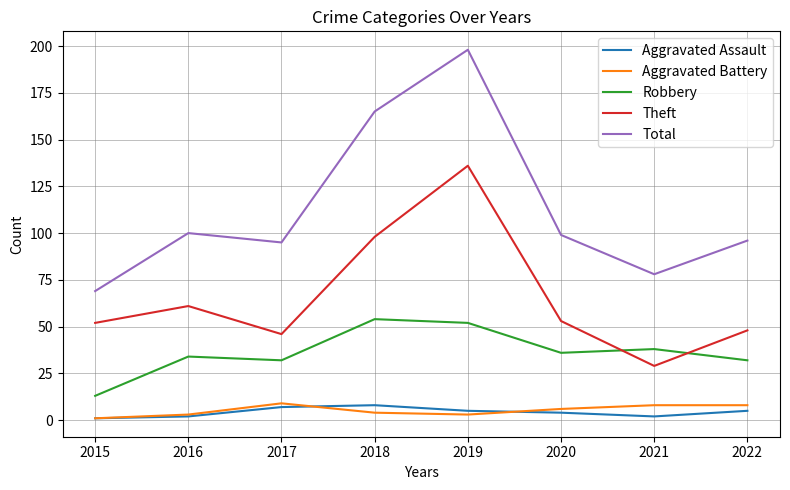

Is the value of Aggravated Assault at 2019 greater than the value of Aggravated Battery at 2021?

No